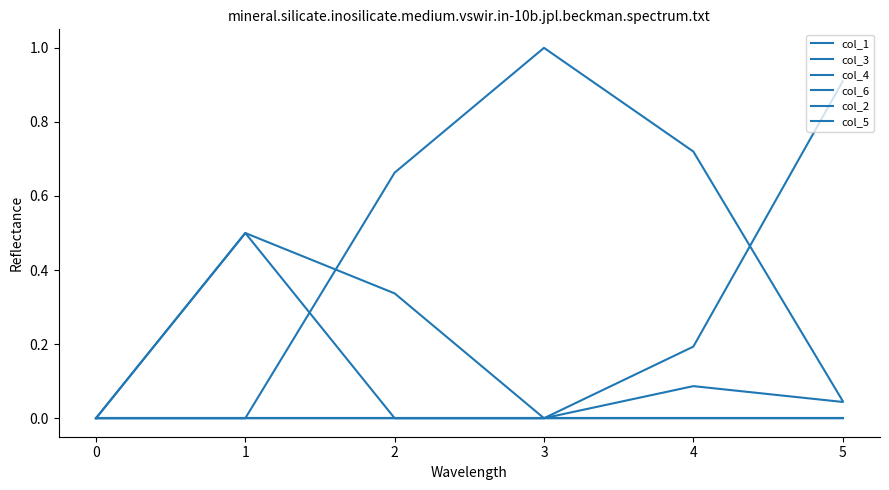

Is this an area chart (filled region under the line)?

No